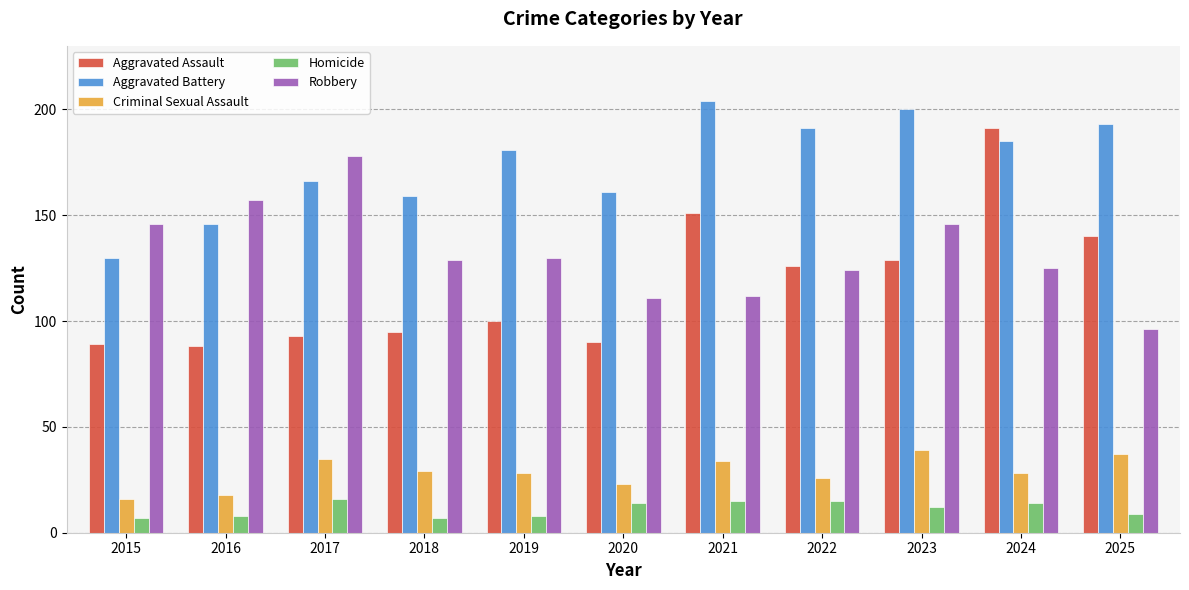

The value of Robbery at 2015 is 146. True or false?

True